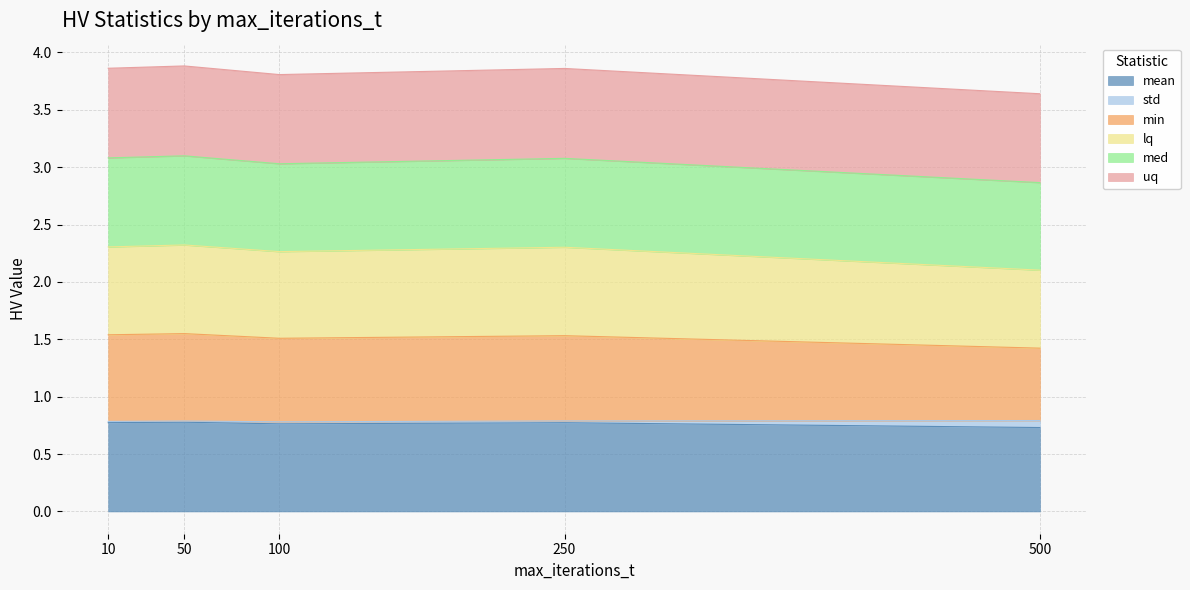

True or false: lq and std cross at least once.

False